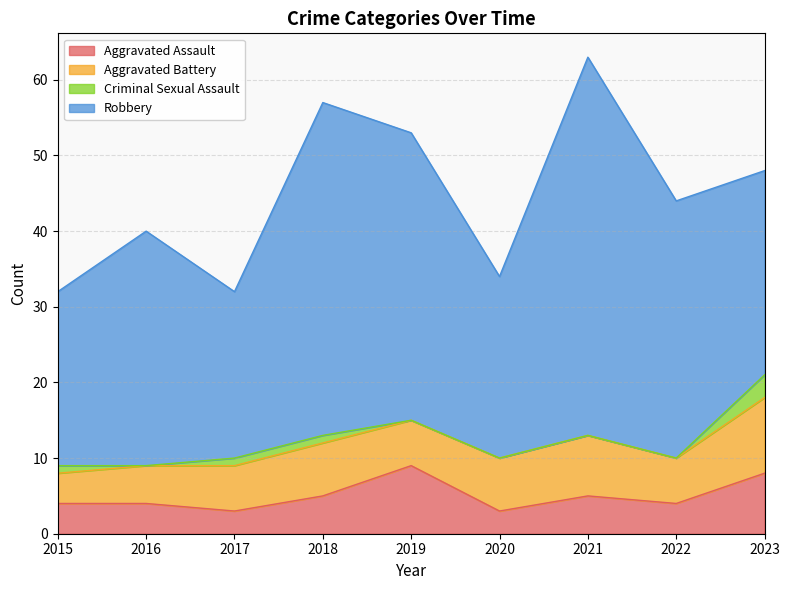

True or false: Robbery has more than 2 interior local peaks.

True